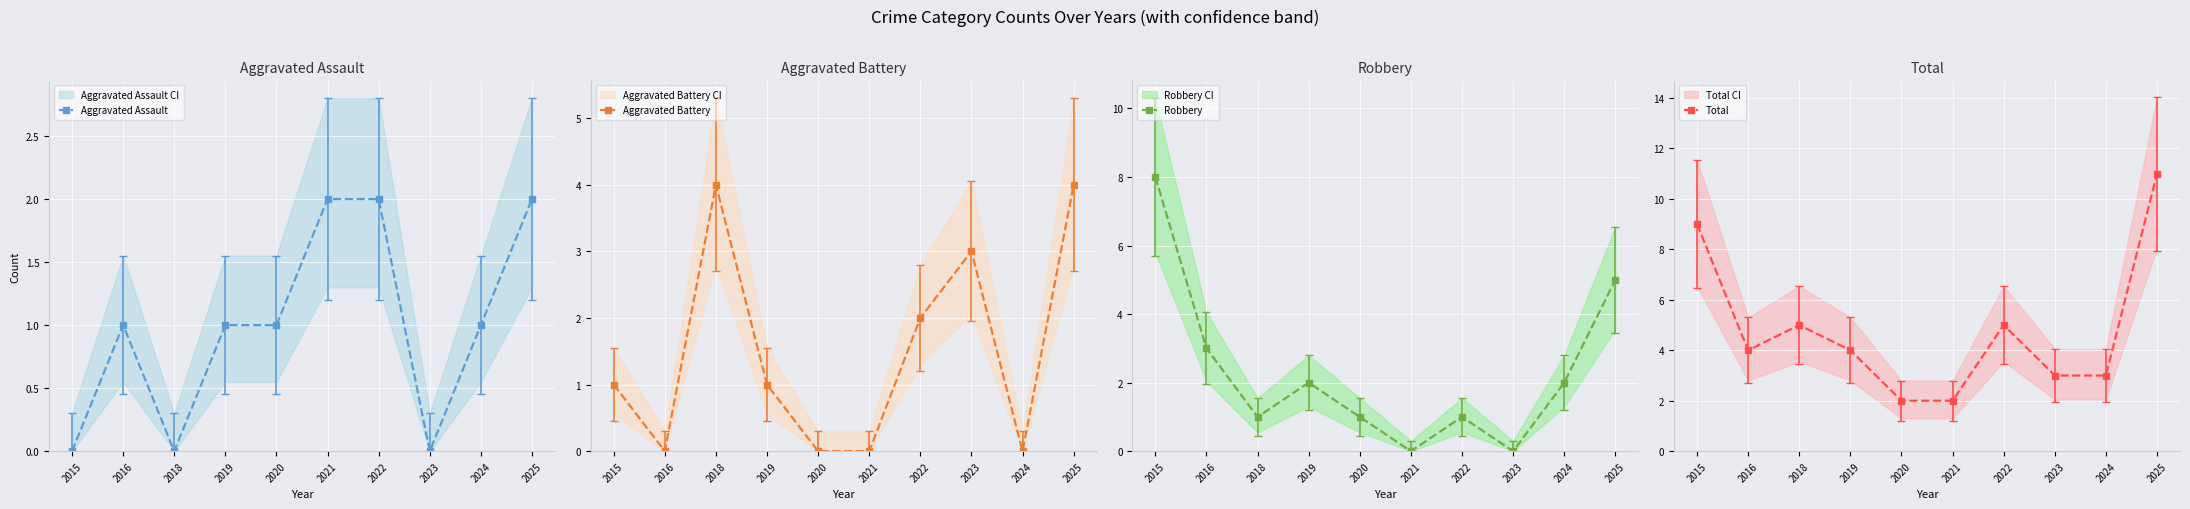

Is it true that Aggravated Battery equals -2 at 2024?

False